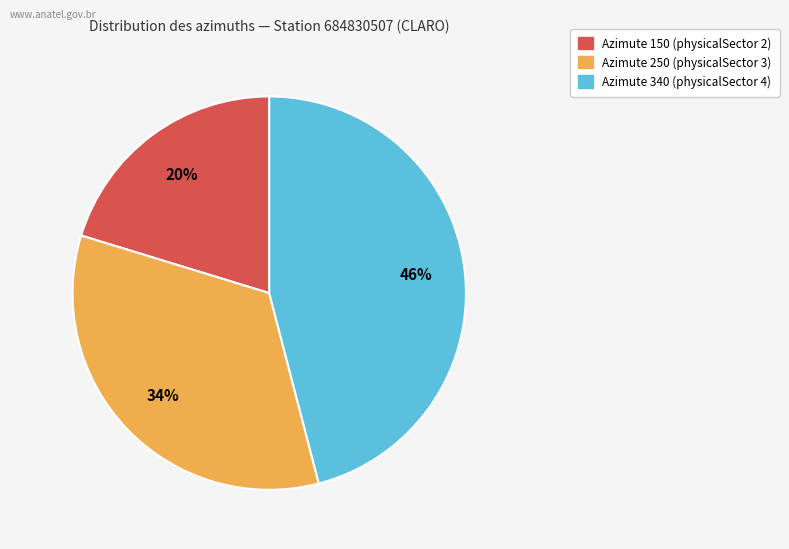

True or false: Azimute 150 (physicalSector 2) accounts for 20% of the total.

True